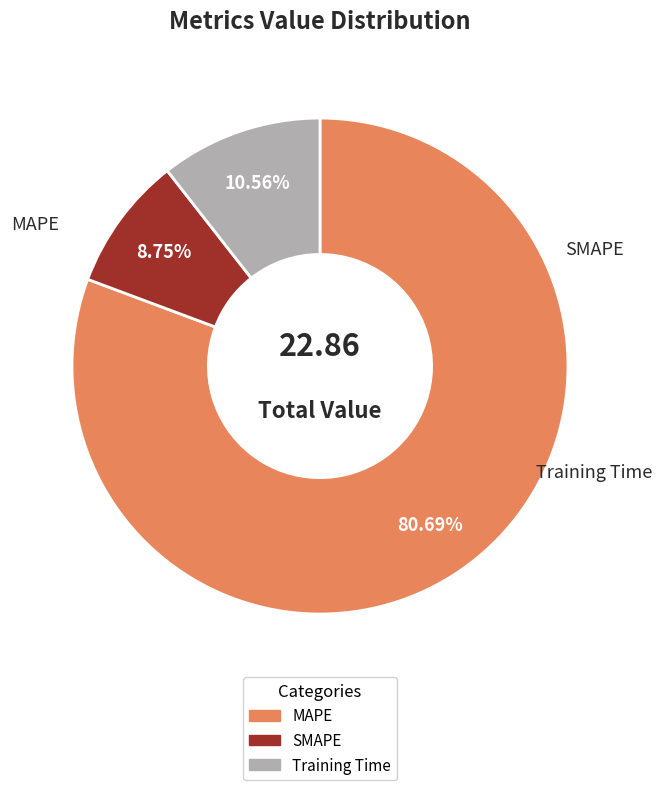

How many slices are in this pie chart?

3